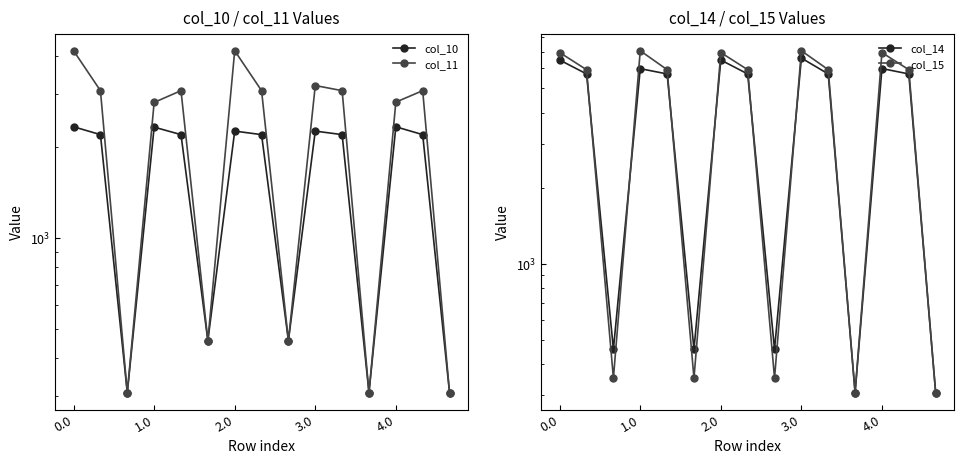

What is the value of the col_10 point at the 8th from the left?

2197.3